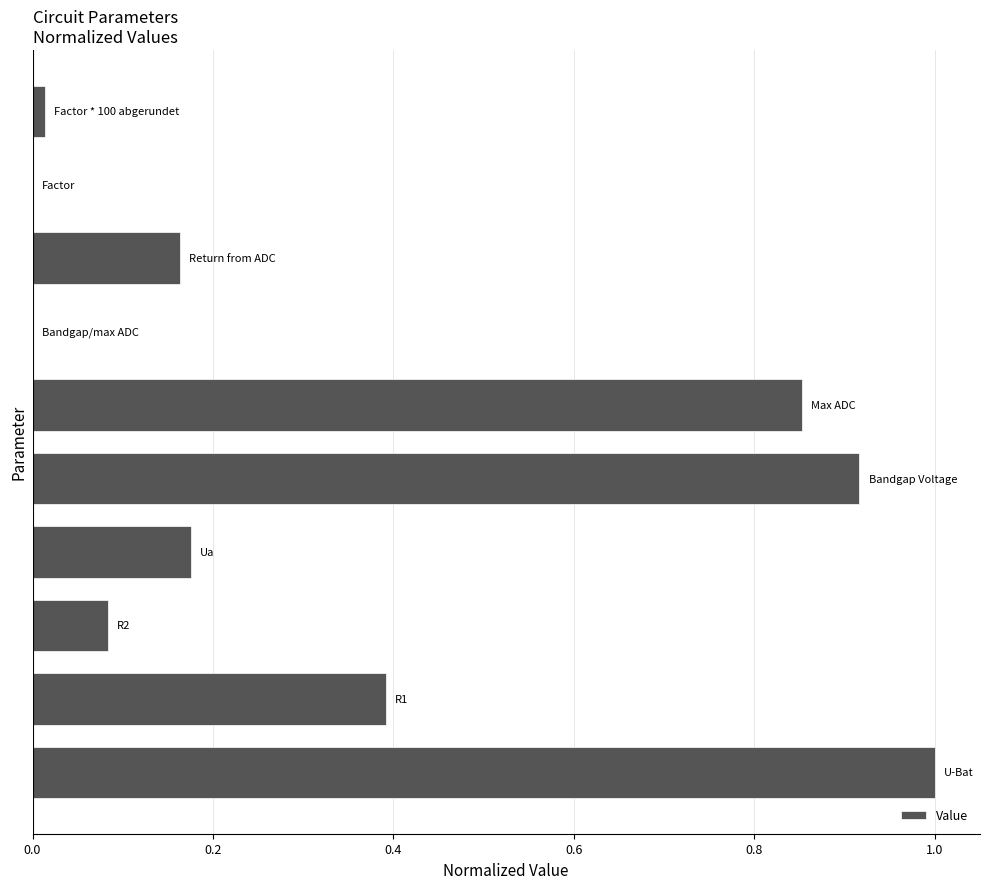

What is the sum of all values?

3.6